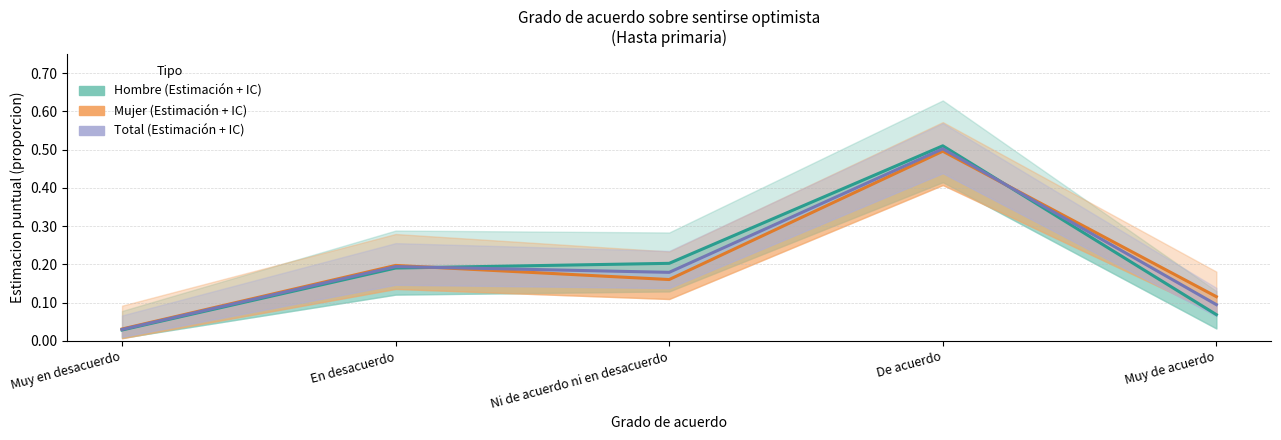

The value of Mujer at Muy en desacuerdo is 0.0. True or false?

False